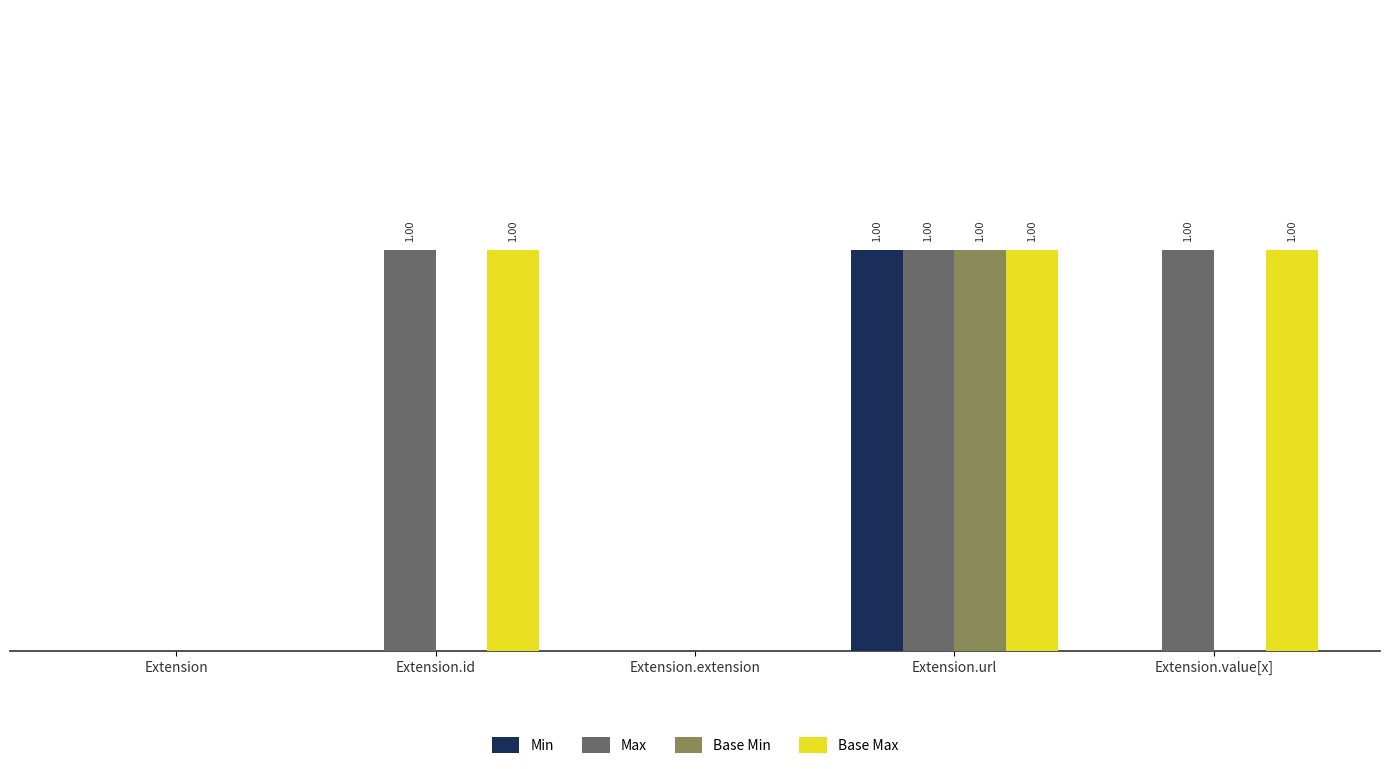

What are all the series names shown in the legend?

Min, Max, Base Min, Base Max